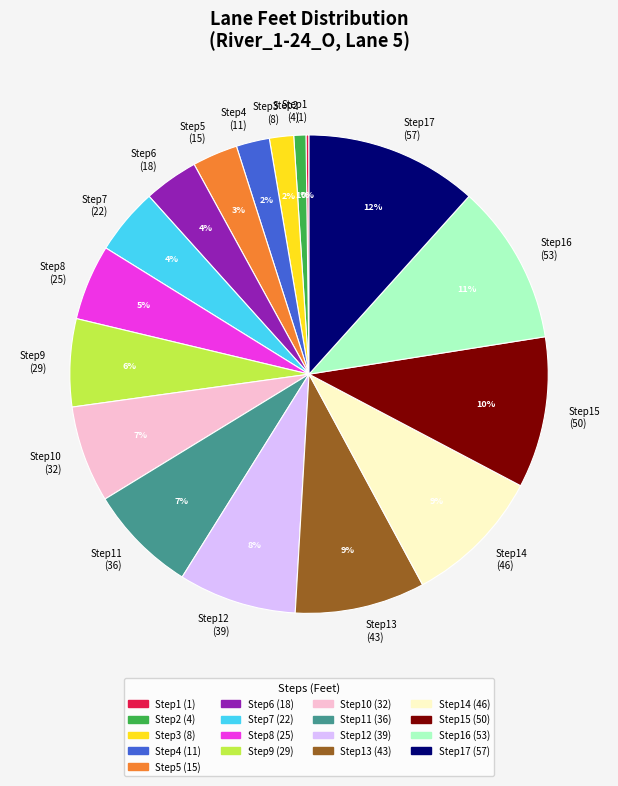

Is there a majority slice in this chart?

No